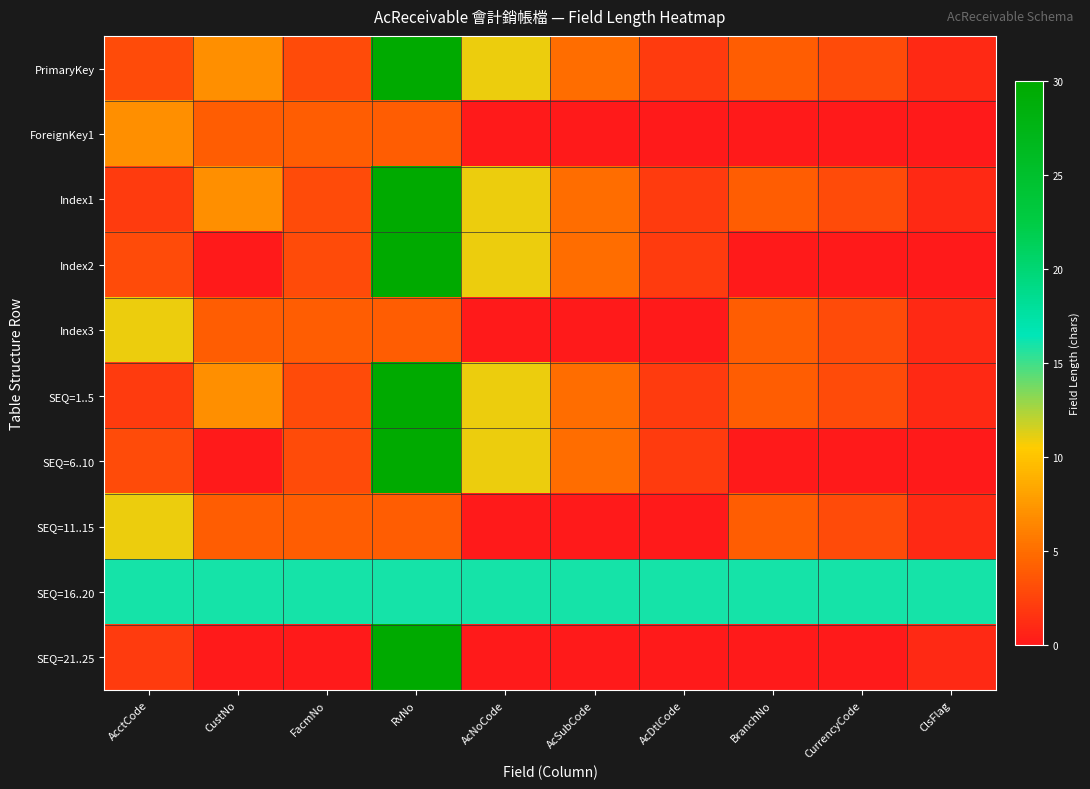

Reading left to right, what are all the values shown in this chart?

PrimaryKey: AcctCode=3	CustNo=7	FacmNo=3	RvNo=30	AcNoCode=11	AcSubCode=5	AcDtlCode=2	BranchNo=4	CurrencyCode=3	ClsFlag=1
ForeignKey1: AcctCode=7	CustNo=4	FacmNo=4	RvNo=4	AcNoCode=0	AcSubCode=0	AcDtlCode=0	BranchNo=0	CurrencyCode=0	ClsFlag=0
Index1: AcctCode=2	CustNo=7	FacmNo=3	RvNo=30	AcNoCode=11	AcSubCode=5	AcDtlCode=2	BranchNo=4	CurrencyCode=3	ClsFlag=1
Index2: AcctCode=3	CustNo=0	FacmNo=3	RvNo=30	AcNoCode=11	AcSubCode=5	AcDtlCode=2	BranchNo=0	CurrencyCode=0	ClsFlag=0
Index3: AcctCode=11	CustNo=4	FacmNo=4	RvNo=4	AcNoCode=0	AcSubCode=0	AcDtlCode=0	BranchNo=4	CurrencyCode=3	ClsFlag=1
SEQ=1..5: AcctCode=2	CustNo=7	FacmNo=3	RvNo=30	AcNoCode=11	AcSubCode=5	AcDtlCode=2	BranchNo=4	CurrencyCode=3	ClsFlag=1
SEQ=6..10: AcctCode=3	CustNo=0	FacmNo=3	RvNo=30	AcNoCode=11	AcSubCode=5	AcDtlCode=2	BranchNo=0	CurrencyCode=0	ClsFlag=0
SEQ=11..15: AcctCode=11	CustNo=4	FacmNo=4	RvNo=4	AcNoCode=0	AcSubCode=0	AcDtlCode=0	BranchNo=4	CurrencyCode=3	ClsFlag=1
SEQ=16..20: AcctCode=16	CustNo=16	FacmNo=16	RvNo=16	AcNoCode=16	AcSubCode=16	AcDtlCode=16	BranchNo=16	CurrencyCode=16	ClsFlag=16
SEQ=21..25: AcctCode=2	CustNo=0	FacmNo=0	RvNo=30	AcNoCode=0	AcSubCode=0	AcDtlCode=0	BranchNo=0	CurrencyCode=0	ClsFlag=1